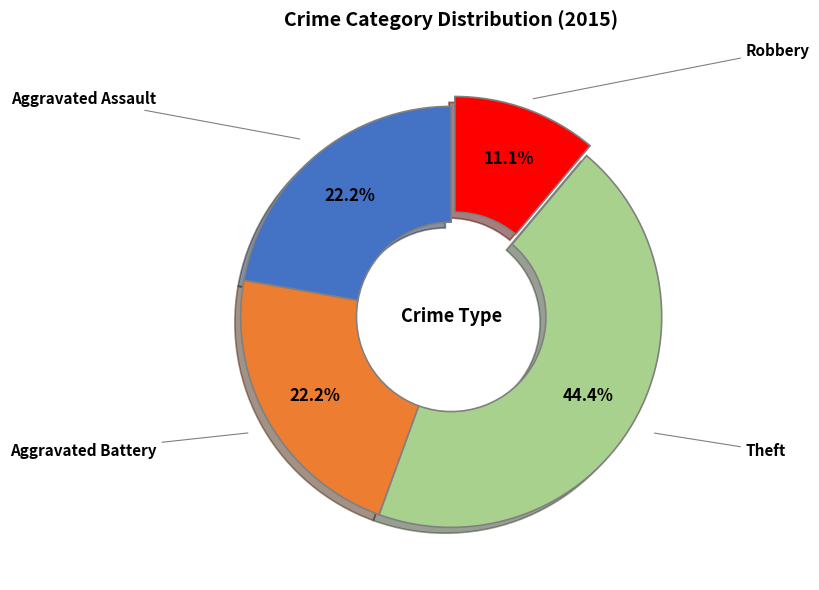

To the nearest percent, what portion does Aggravated Battery represent?

22%